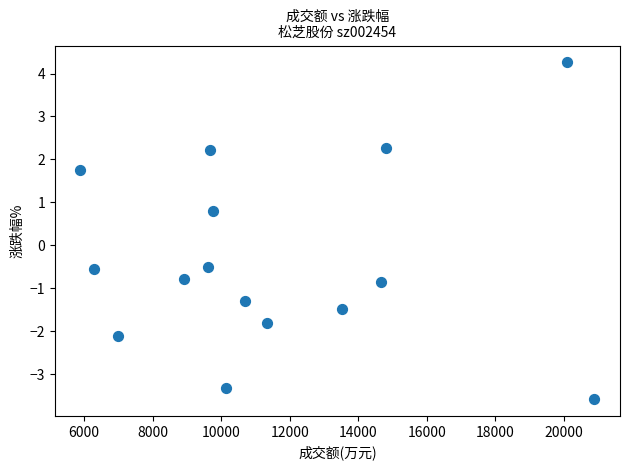

What is the range of X values (max minus min)?

15003.0